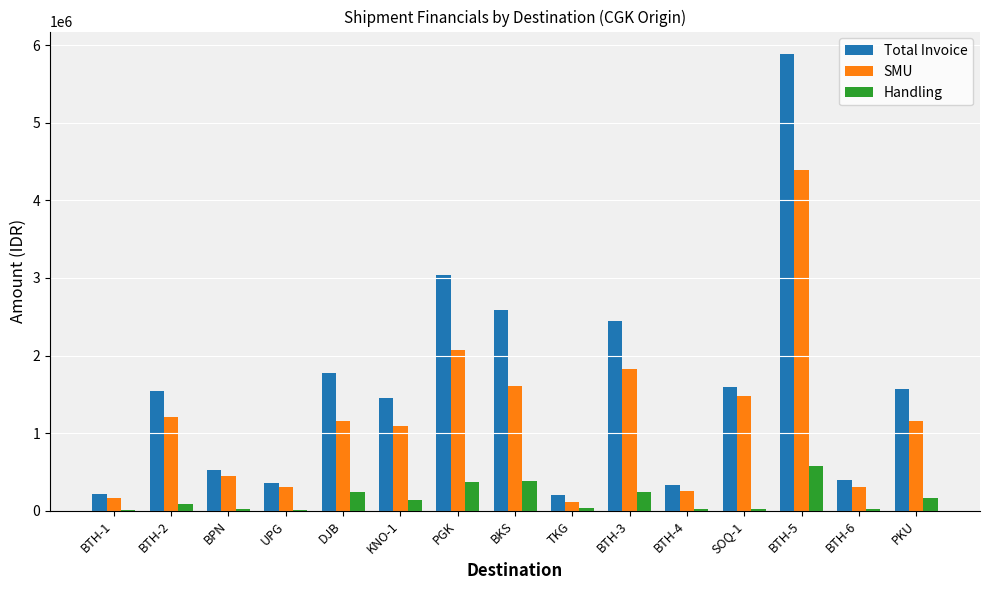

What are all the series names shown in the legend?

Total Invoice, SMU, Handling